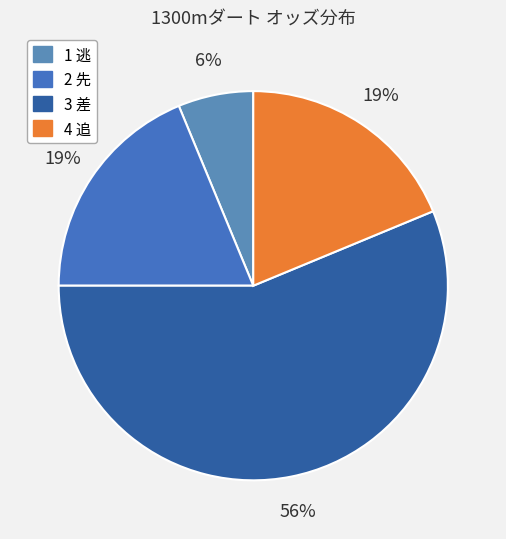

Is there any slice that represents more than half of the pie?

Yes